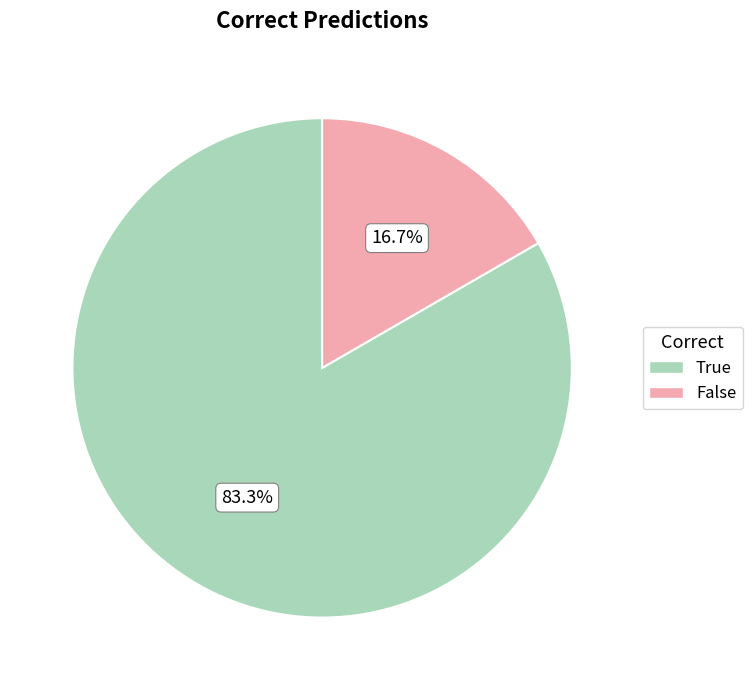

To the nearest percent, what portion does False represent?

17%